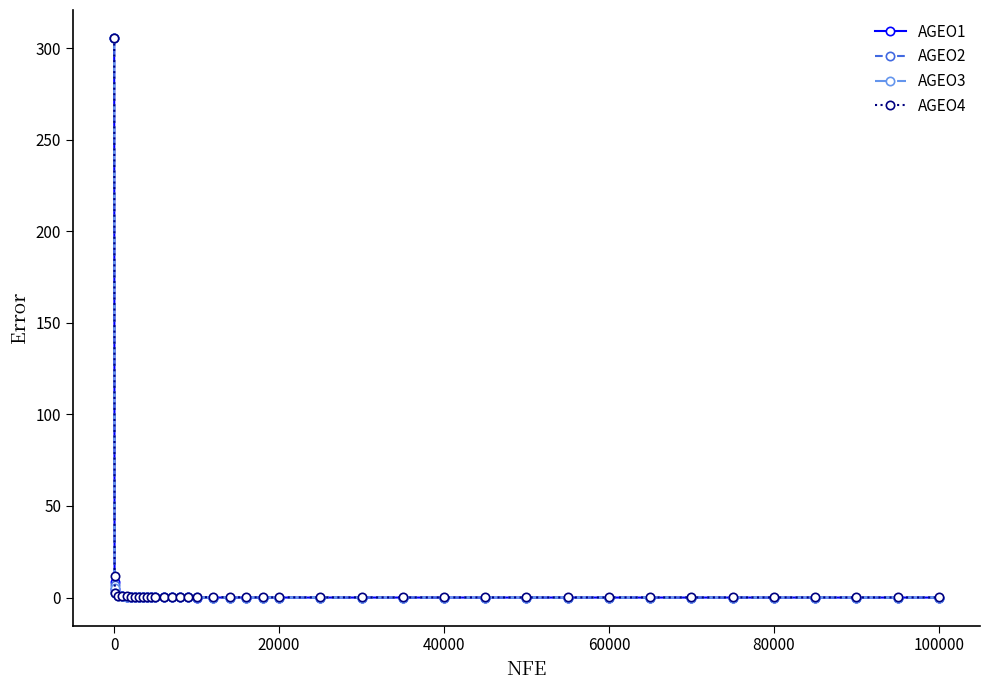

How many lines are shown in the chart?

4